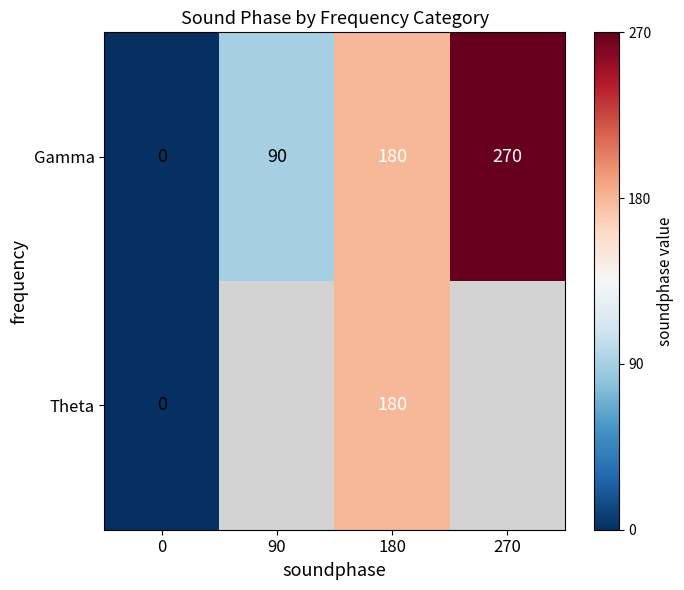

Count the number of categories in the chart.

4